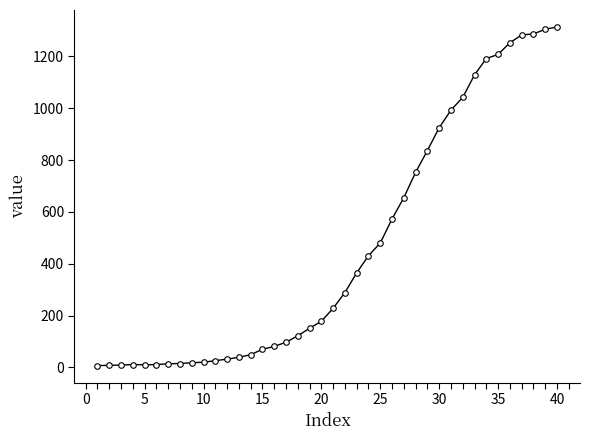

What is the greatest value displayed?

1314